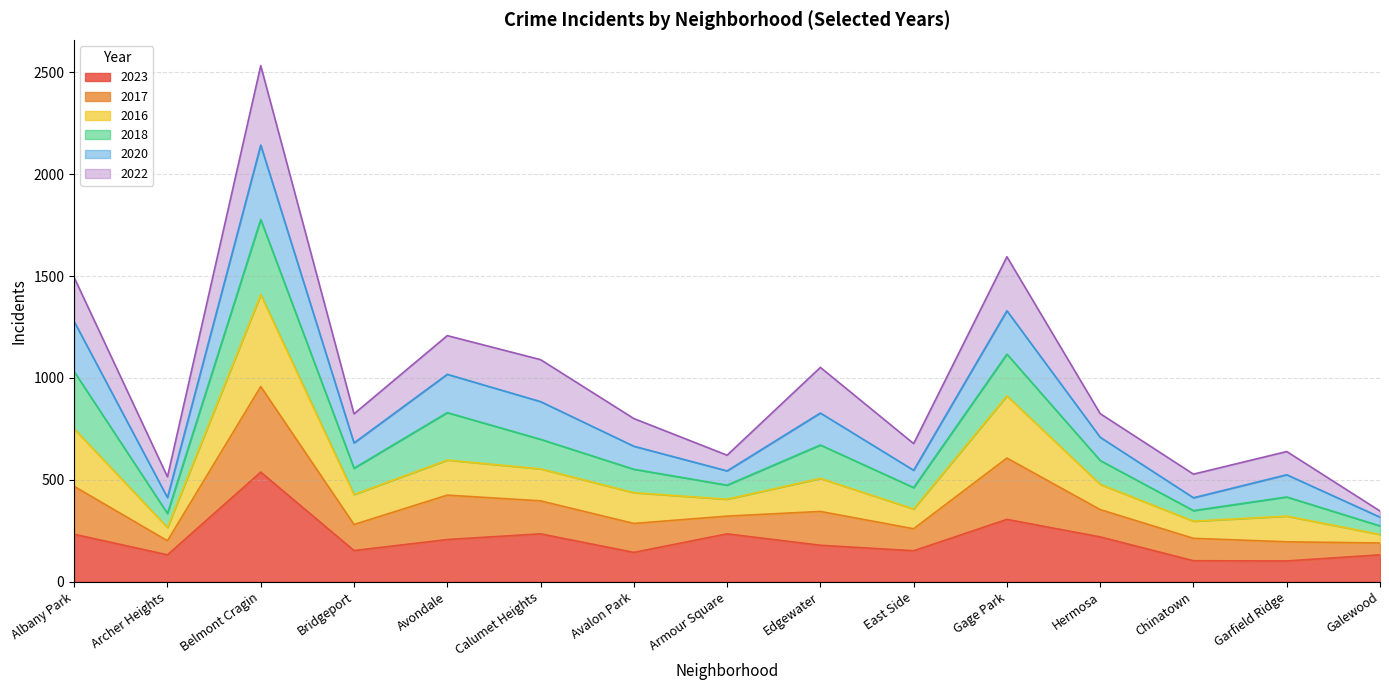

What is the minimum value for 2023?

102